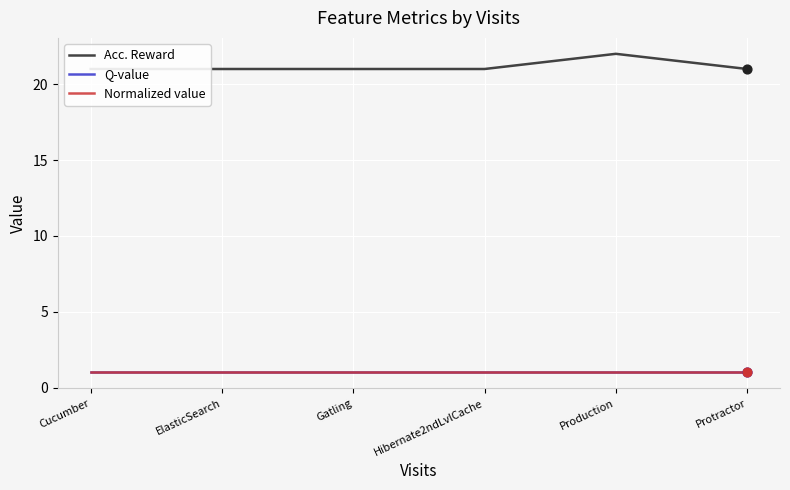

At how many categories does at least one series exceed 14?

6